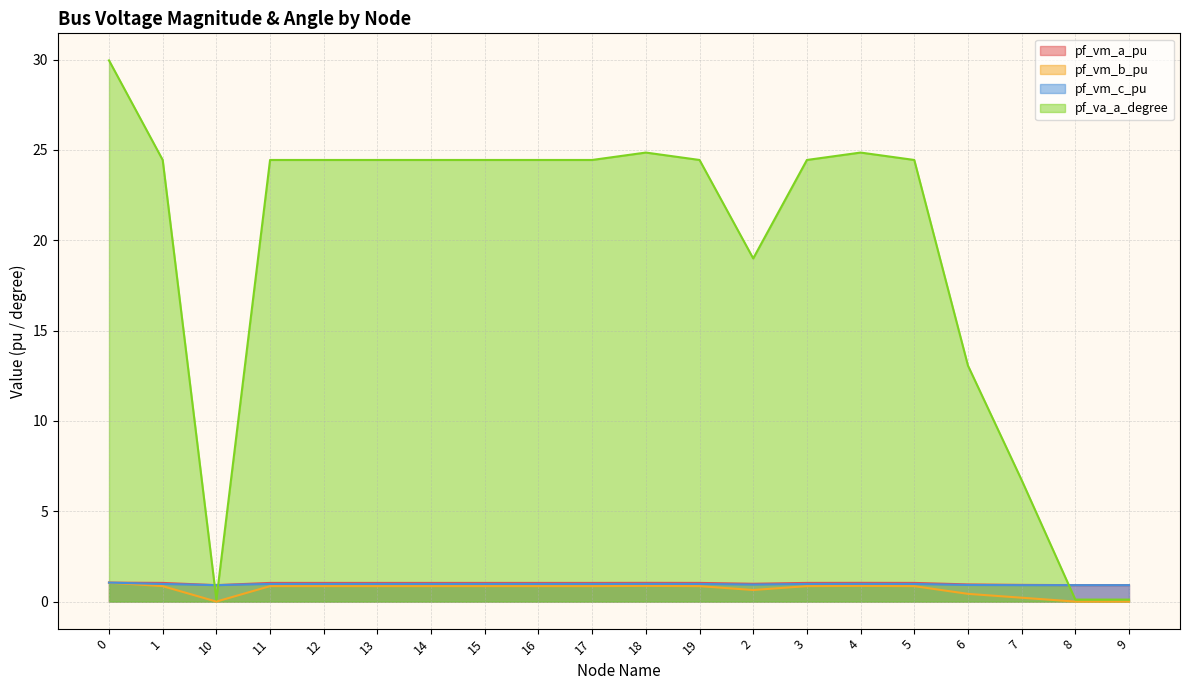

At which category does pf_vm_c_pu reach its first local valley?

10